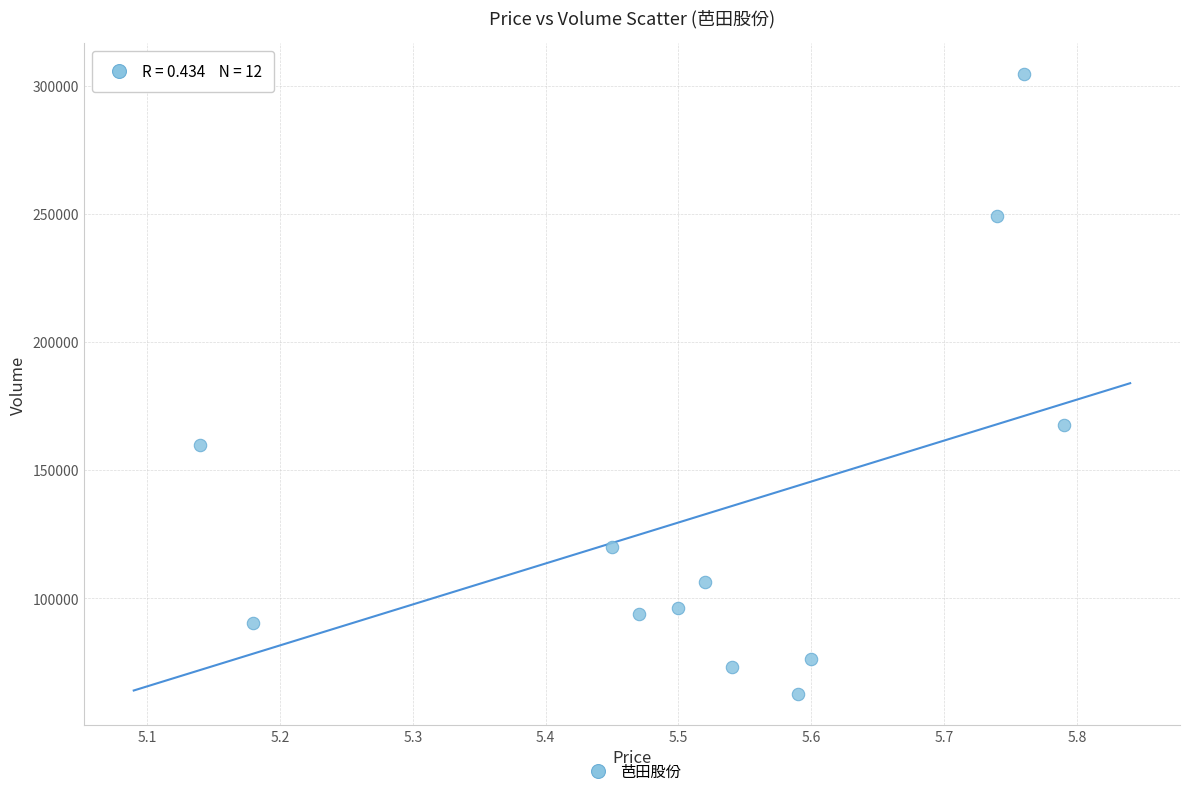

What is the range of Y values (max minus min)?

241865